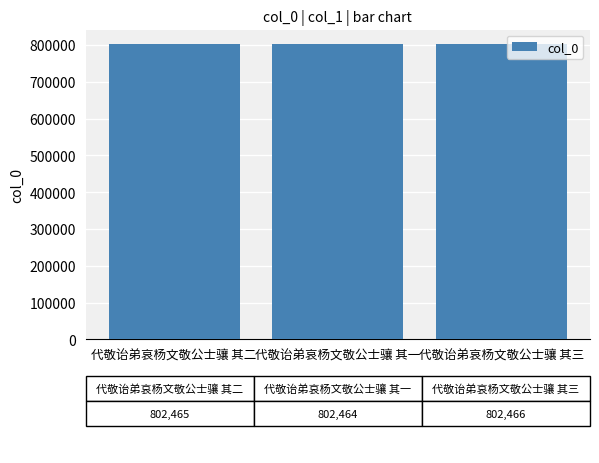

What is the difference between the values at 代敬诒弟哀杨文敬公士骧 其一 and 代敬诒弟哀杨文敬公士骧 其三?

2